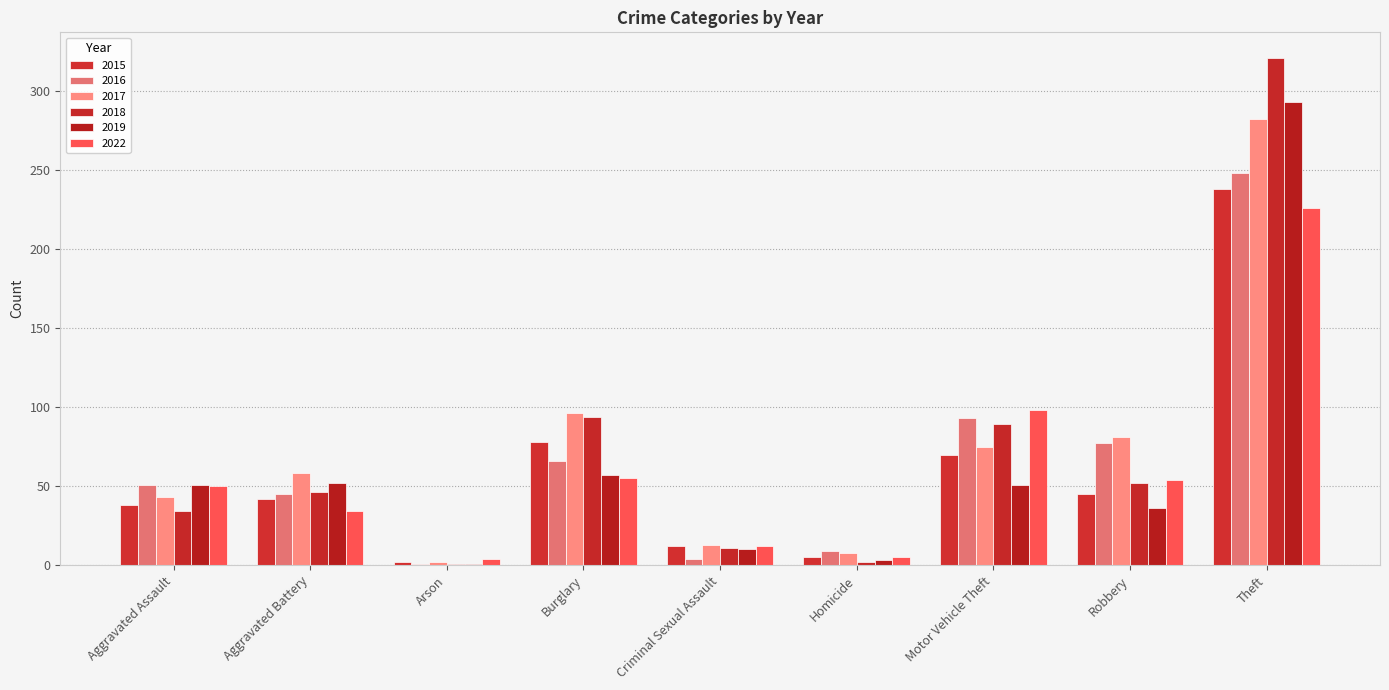

What is the smallest value displayed?

1